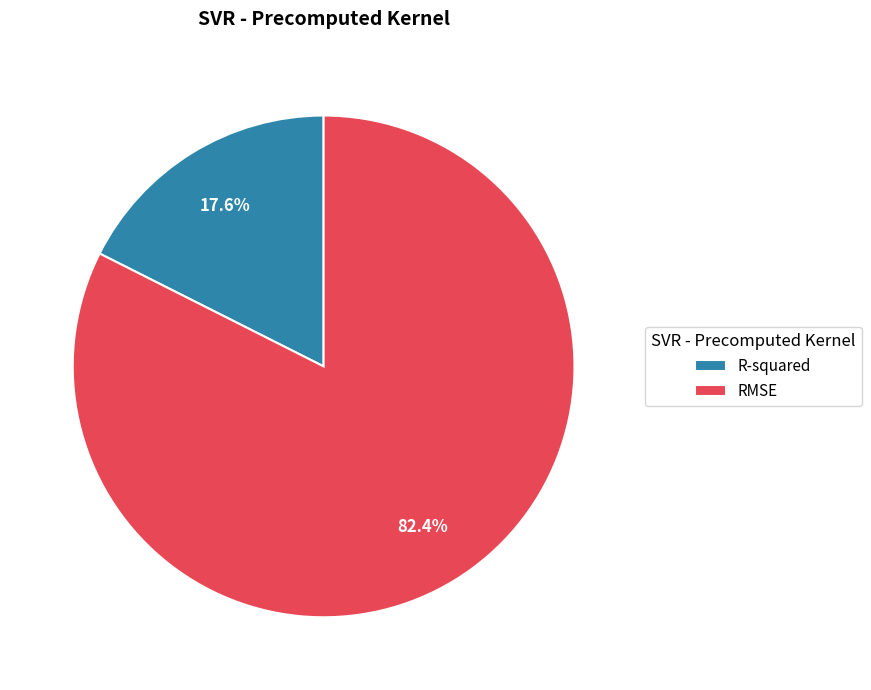

Is RMSE the majority of the pie?

Yes